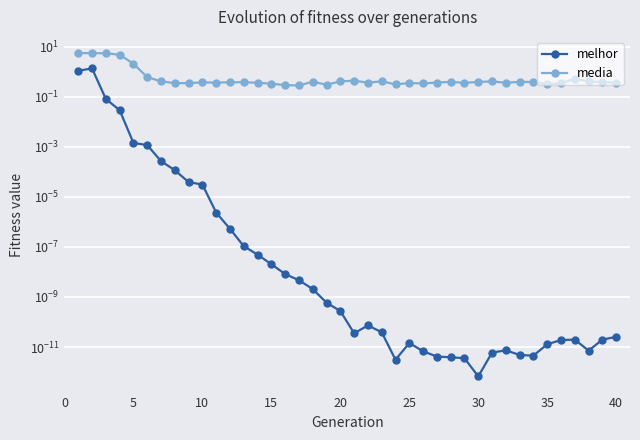

What is the difference between the second highest and second lowest values in the media series?

5.2